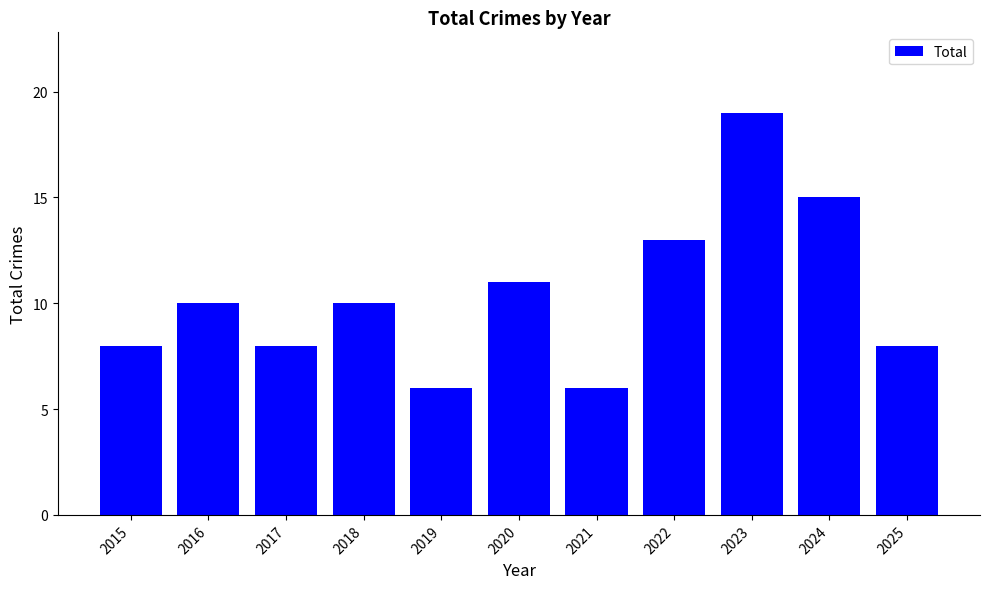

Reading right to left, list all the values displayed in this chart.

8	15	19	13	6	11	6	10	8	10	8